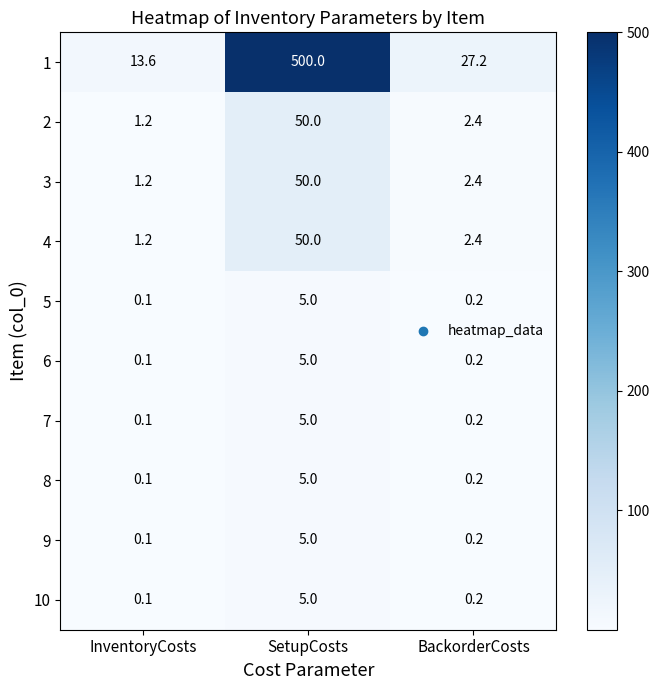

What is the total value across all series at SetupCosts?

680.0